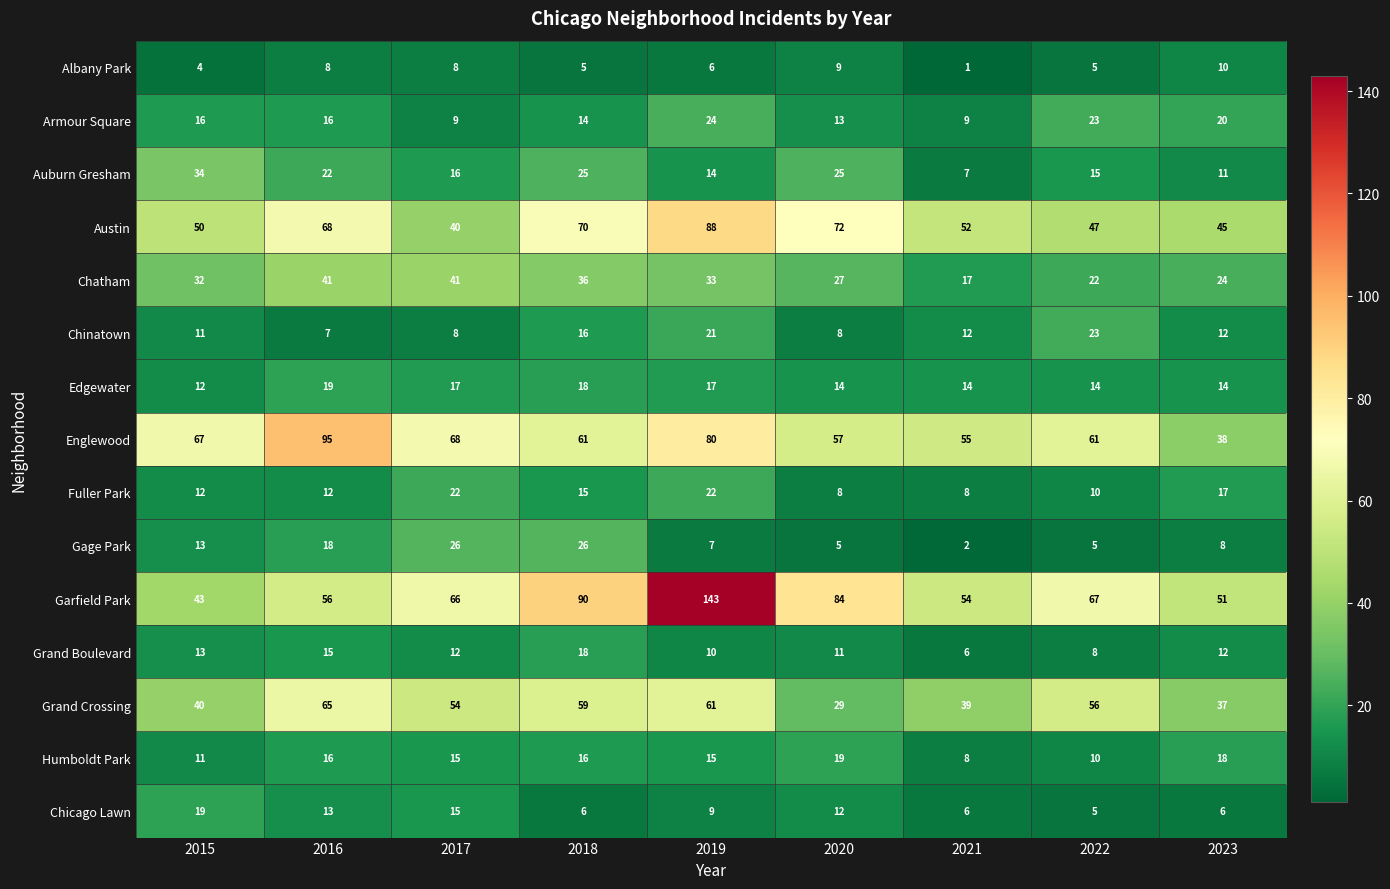

What is the difference between the highest and lowest values at 2016?

88